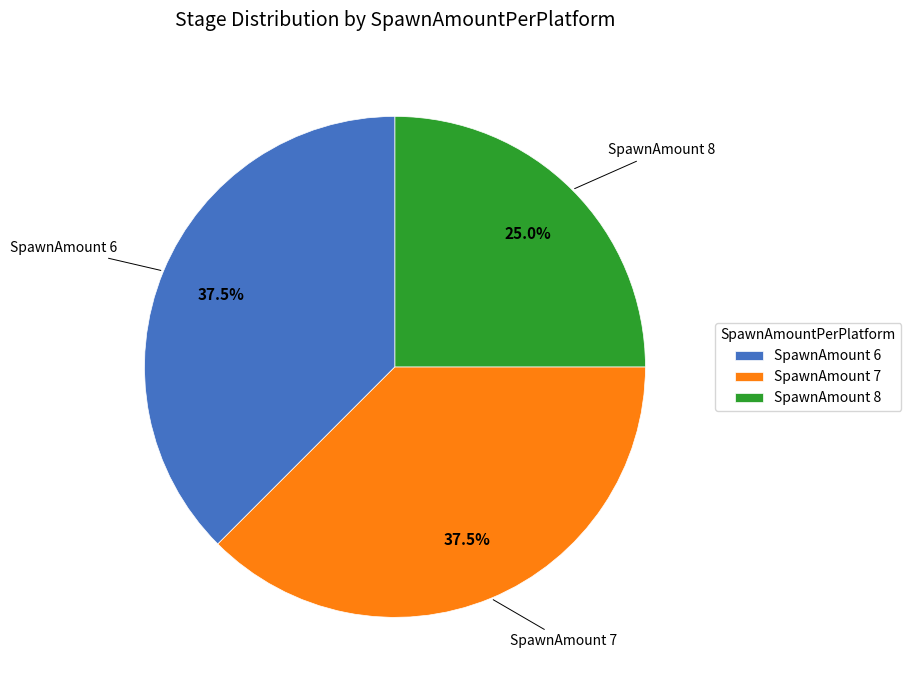

Does SpawnAmount 8 account for over 50% of the chart?

No